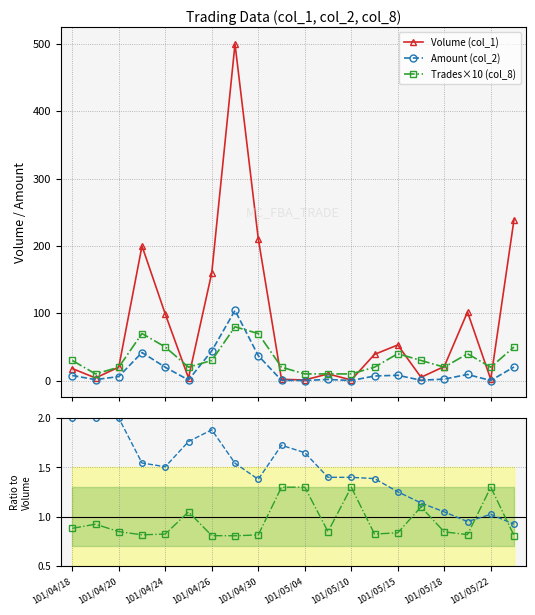

What is the maximum value for Amount (col_2)?

104.3